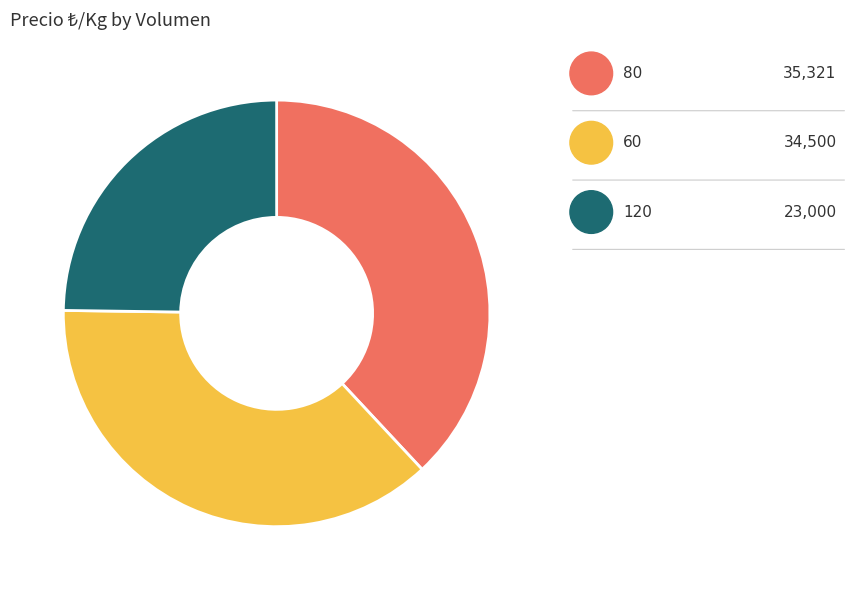

What is the largest slice in the pie chart?

80